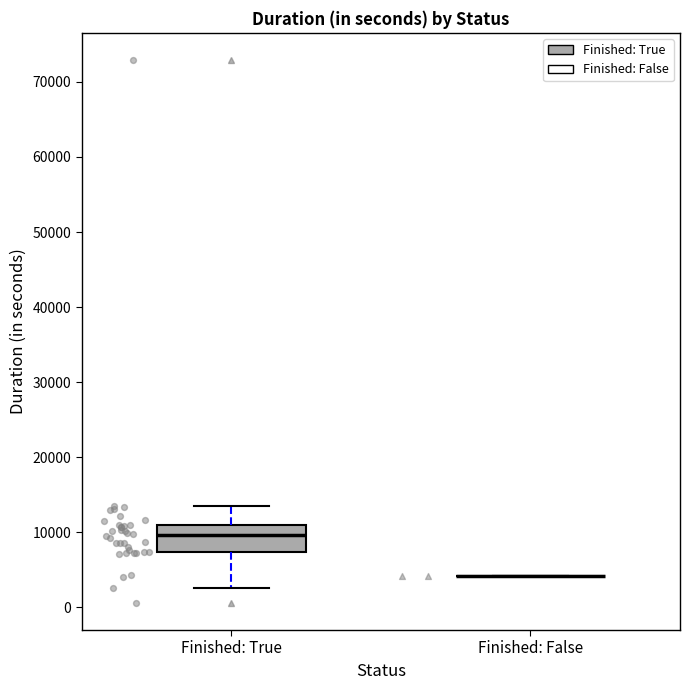

Reading left to right, read every box against the y-axis: the position of its median line, the range the box covers, and the ends of its whiskers. The values are not printed on the chart, so give them approximately, as read against the axis.

Finished: True: median 10000, box 7000 to 11000, whiskers 3000 to 14000
Finished: False: box collapsed to a line at 4000, whiskers 4000 to 4000